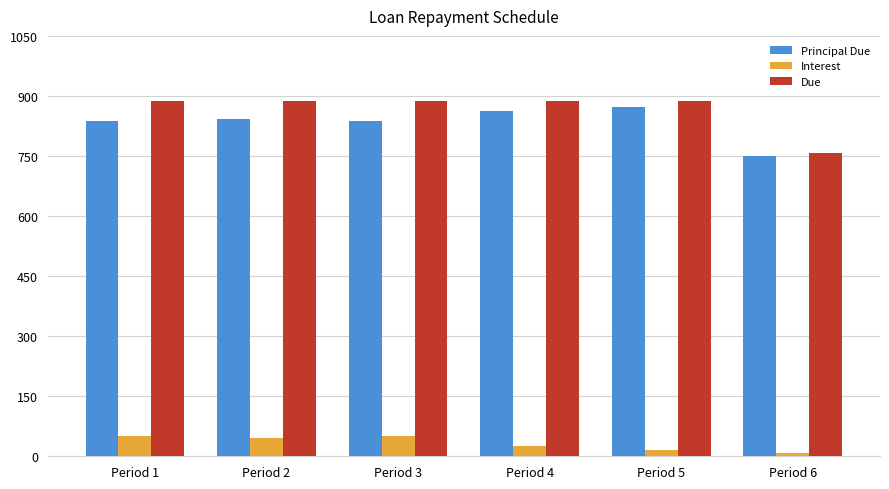

What is the spread (max minus min) of values at Period 1?

836.8